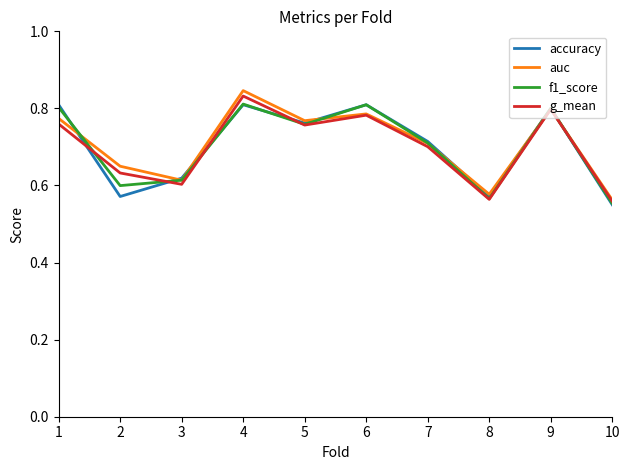

Between which two adjacent categories do f1_score and g_mean first intersect?

1 and 2